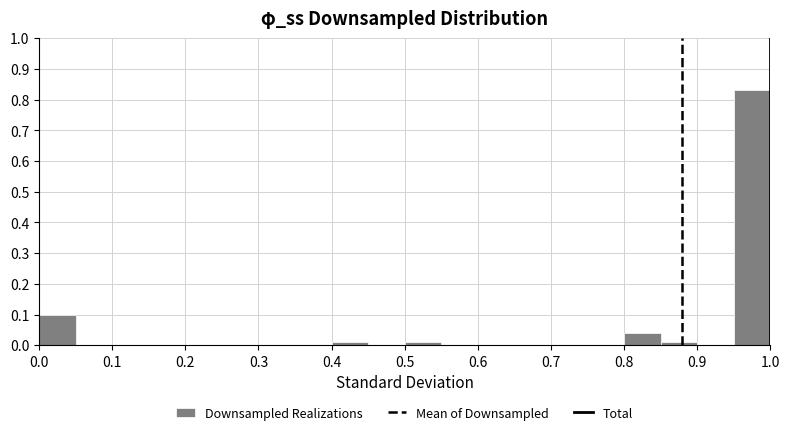

What is the height of the bar covering 0.00 to 0.05 on the x-axis? The values are not printed on the chart, so give them approximately, as read against the axis.

0.10